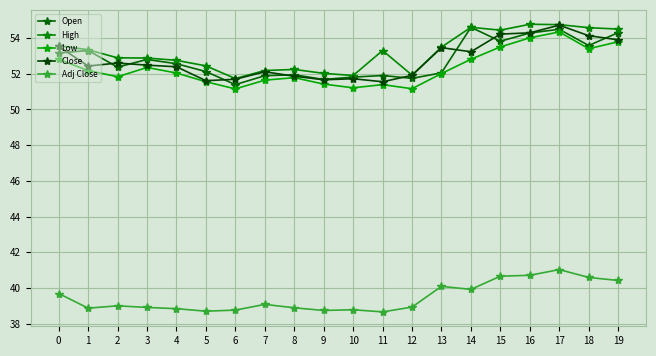

Between 9 and 16, which series saw the biggest shift?

High